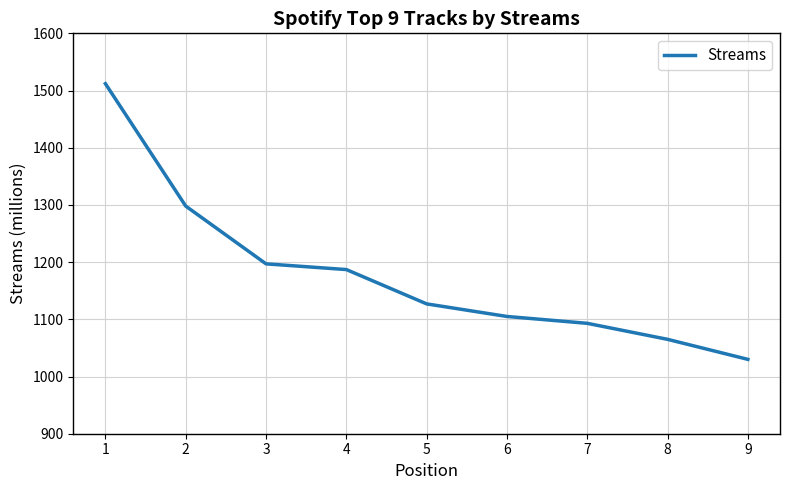

What value does the data have at 9?

1030